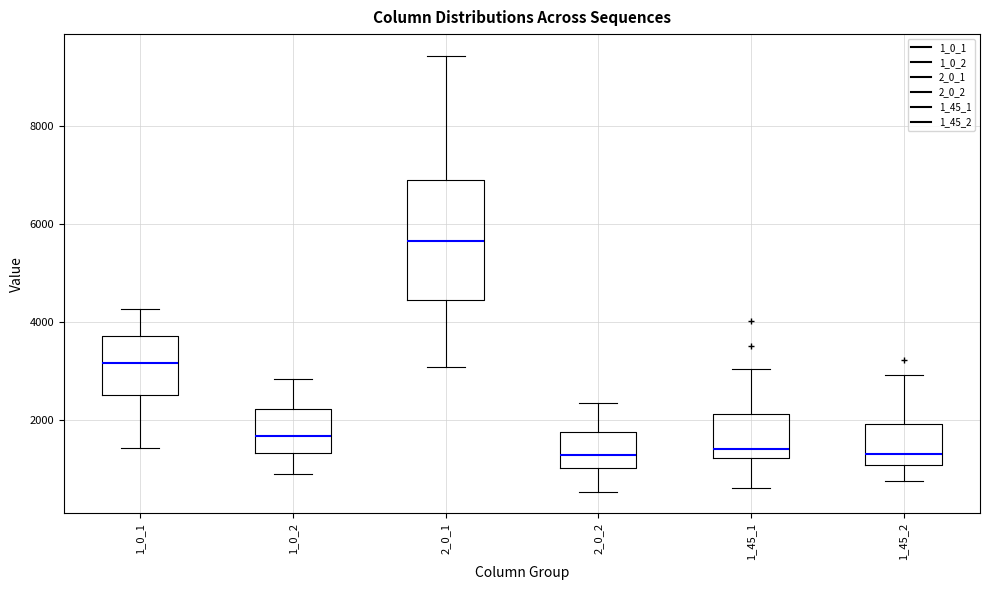

Which box is the tallest, from its lower edge to its upper edge?

2_0_1